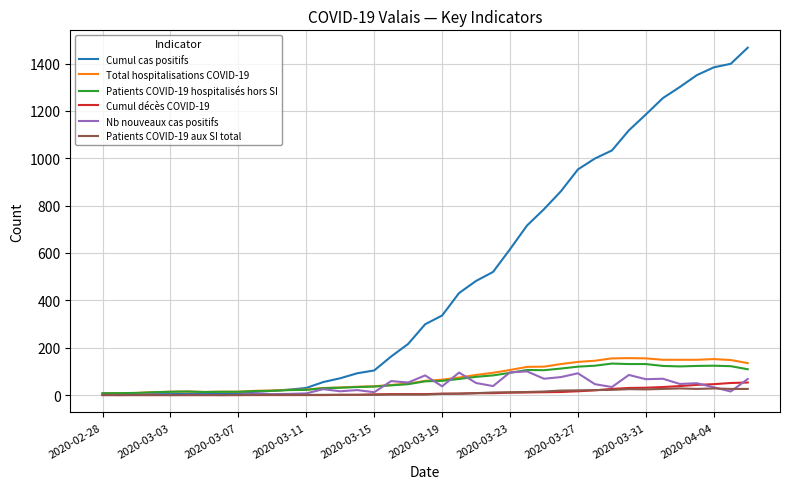

Which series has the largest total across all categories?

Cumul cas positifs